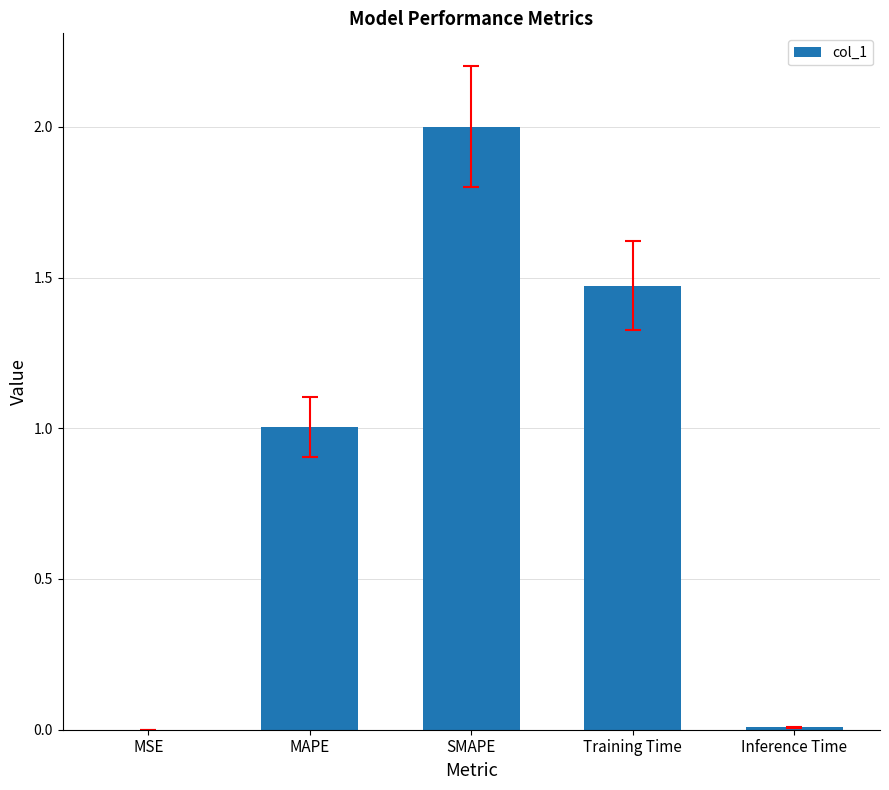

True or false: the data shows 0.0 at MSE.

True